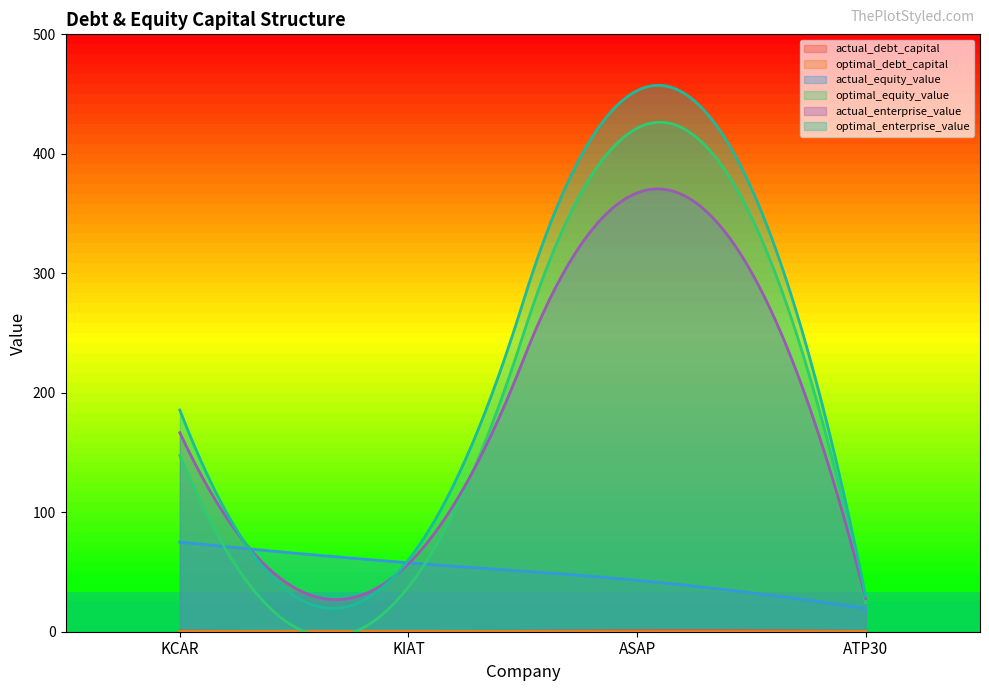

True or false: actual_debt_capital and actual_enterprise_value intersect in this chart.

False